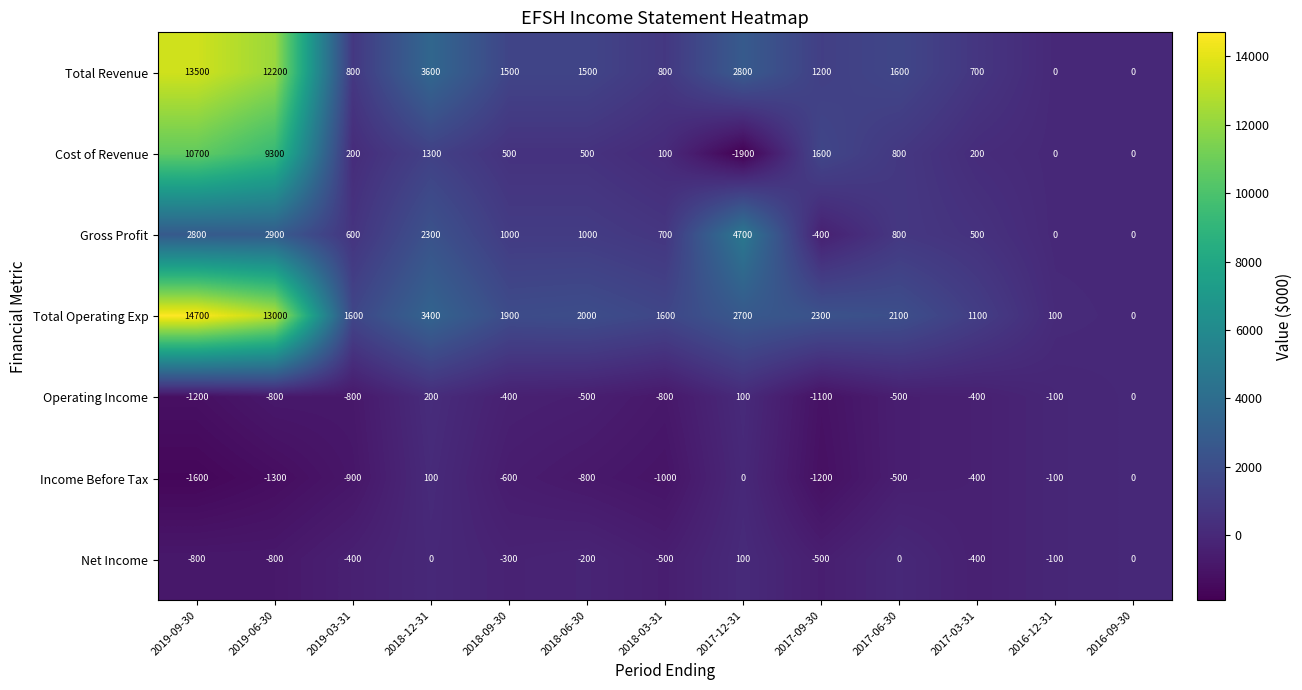

At how many categories does at least one series exceed 12500?

2